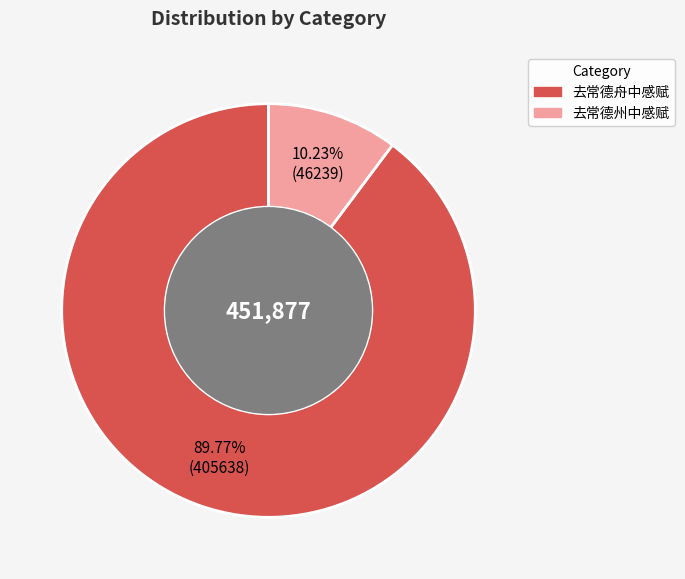

What is the smallest slice in the pie chart?

去常德州中感赋